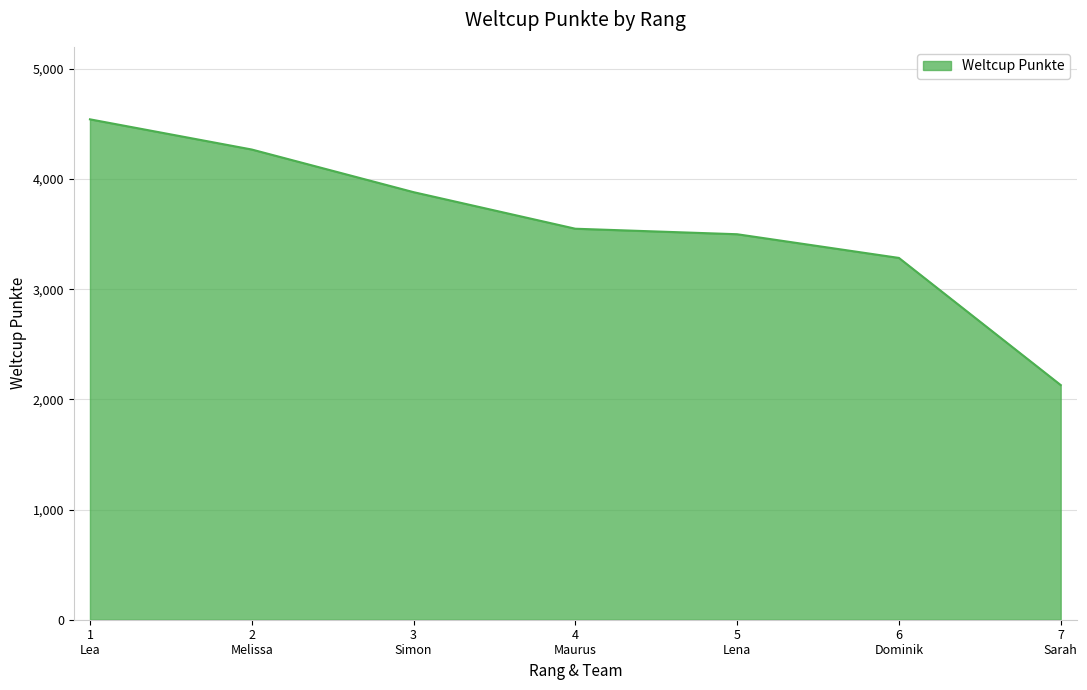

At which category does the chart reach its peak across all series?

1
Lea